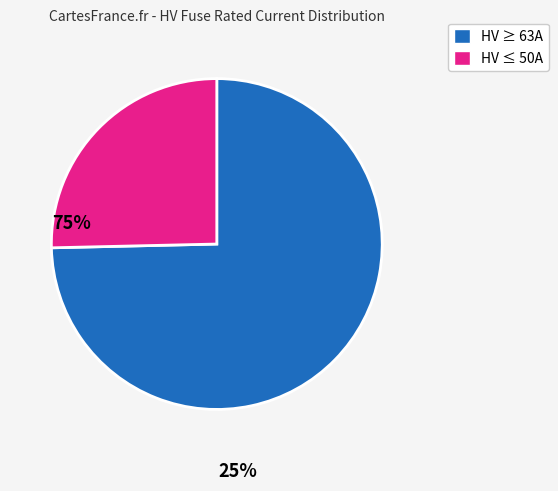

Is there a majority slice in this chart?

Yes